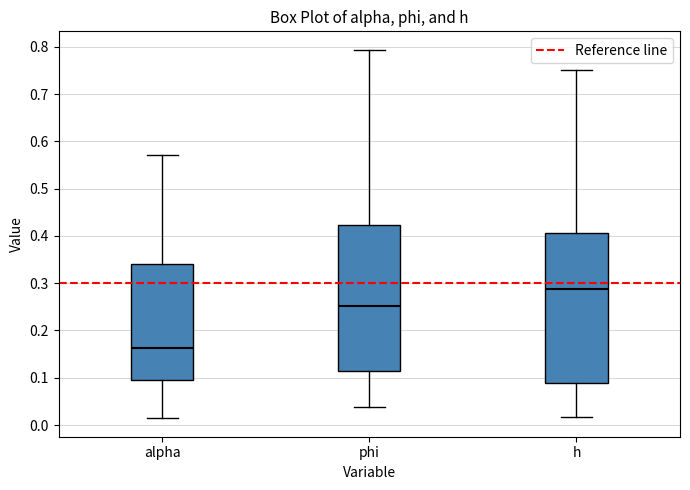

Reading left to right, transcribe this box plot: for each box, give where its median line is, the range the box spans, and where its two whiskers end, as read against the y-axis. The values are not printed on the chart, so give them approximately, as read against the axis.

alpha: median 0.16, box 0.10 to 0.34, whiskers 0.01 to 0.57
phi: median 0.25, box 0.12 to 0.42, whiskers 0.04 to 0.79
h: median 0.29, box 0.09 to 0.41, whiskers 0.02 to 0.75